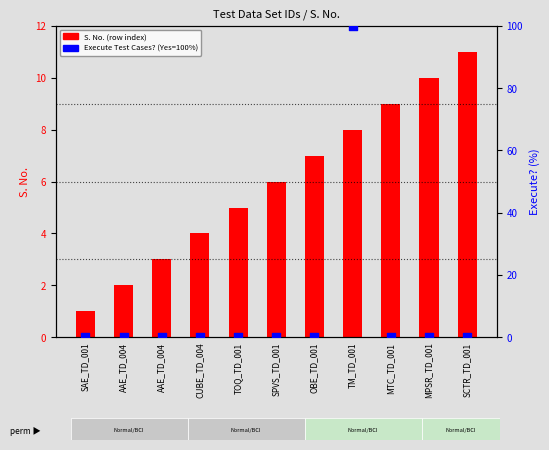

What is the total value across all series at AAE_TD_004?

2